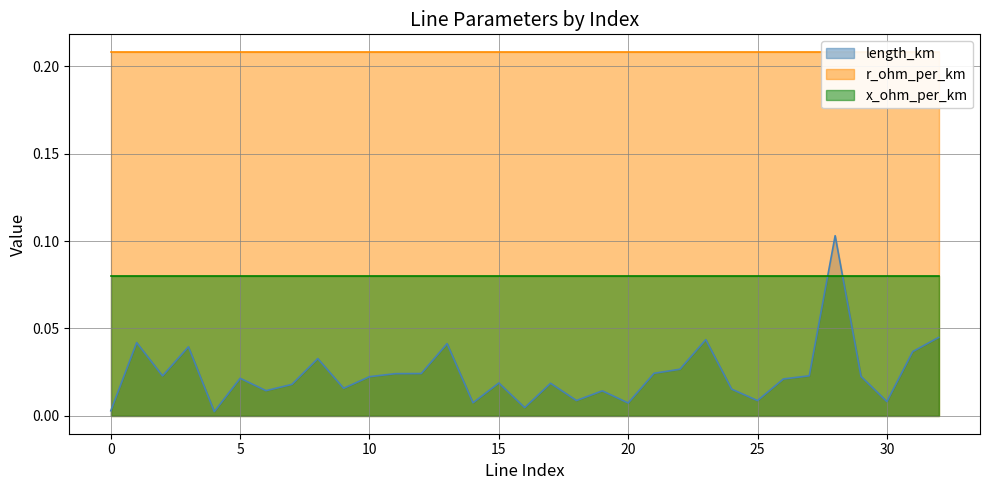

True or false: x_ohm_per_km and r_ohm_per_km cross at least once.

False